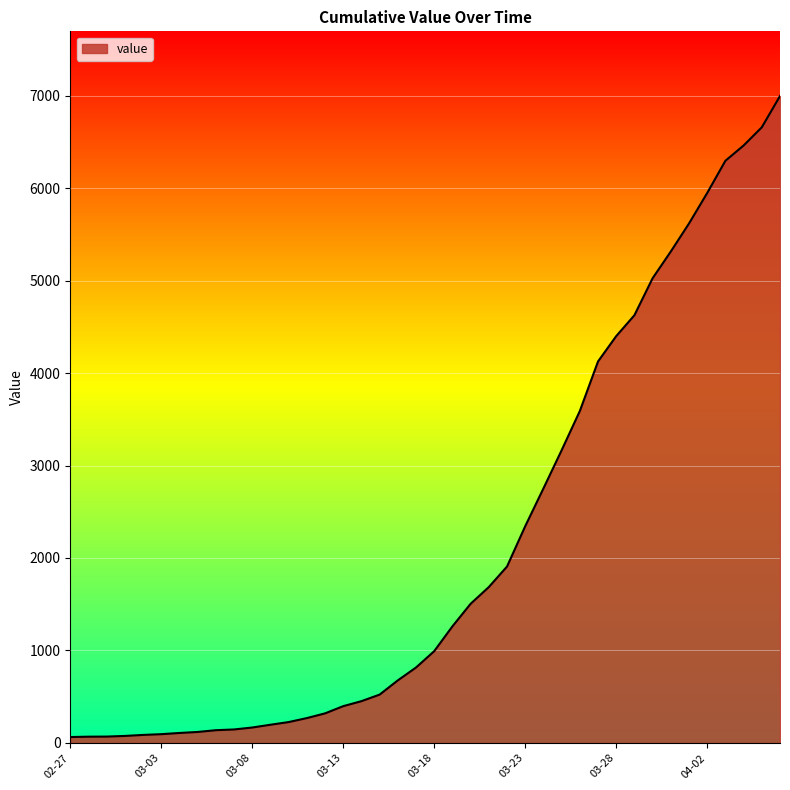

What is the difference between the maximum and minimum values?

6931